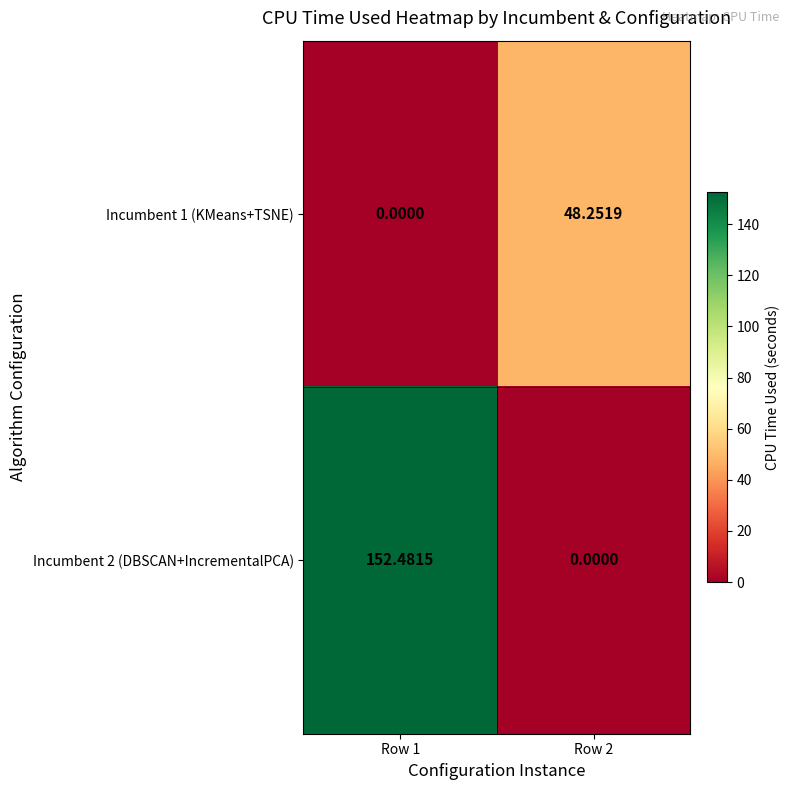

Is the value of Incumbent 1 (KMeans+TSNE) at Row 1 greater than the value of Incumbent 2 (DBSCAN+IncrementalPCA) at Row 1?

No